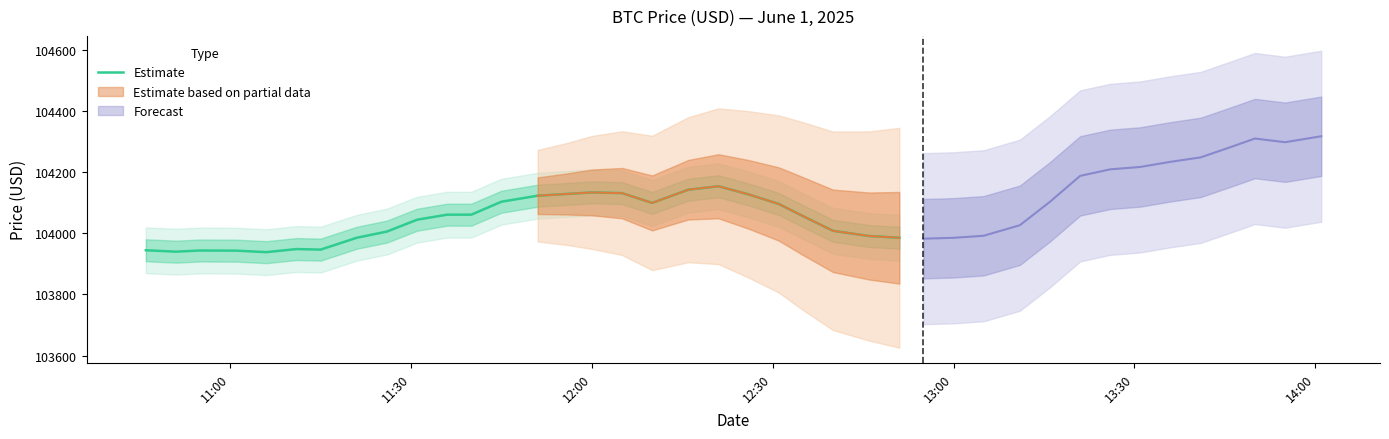

How many values are below 104056?

13